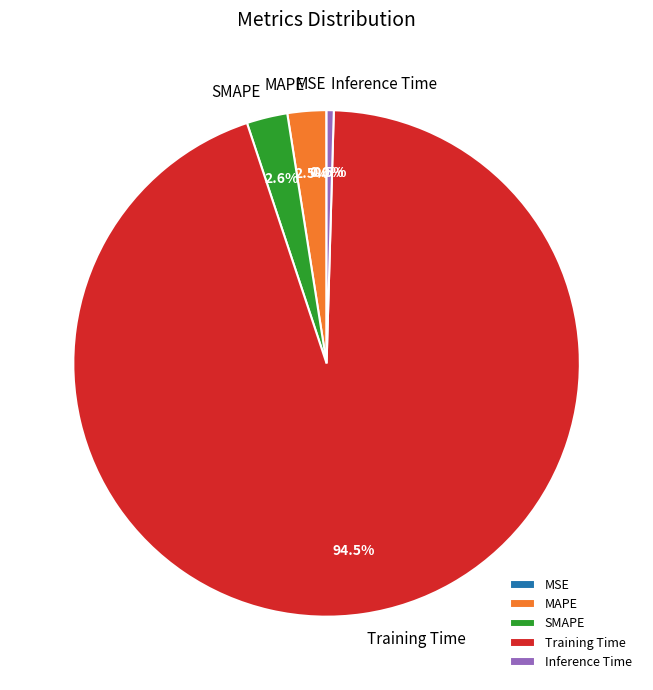

How much of the chart is everything except SMAPE?

97.4%